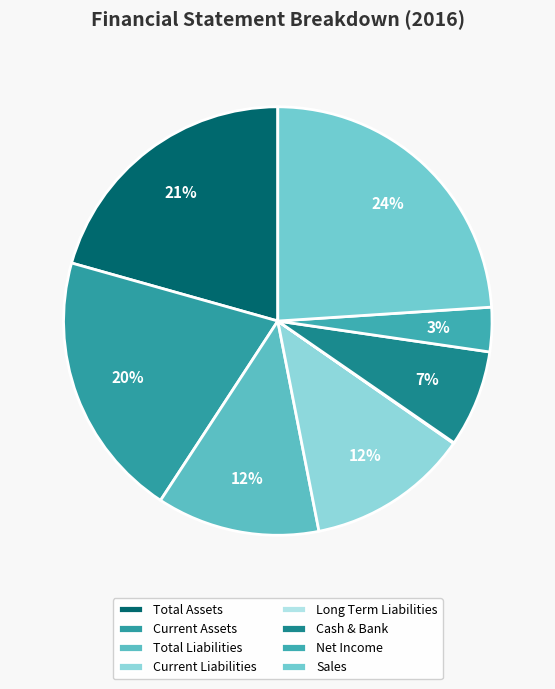

To the nearest percent, what is the average slice percentage?

12%